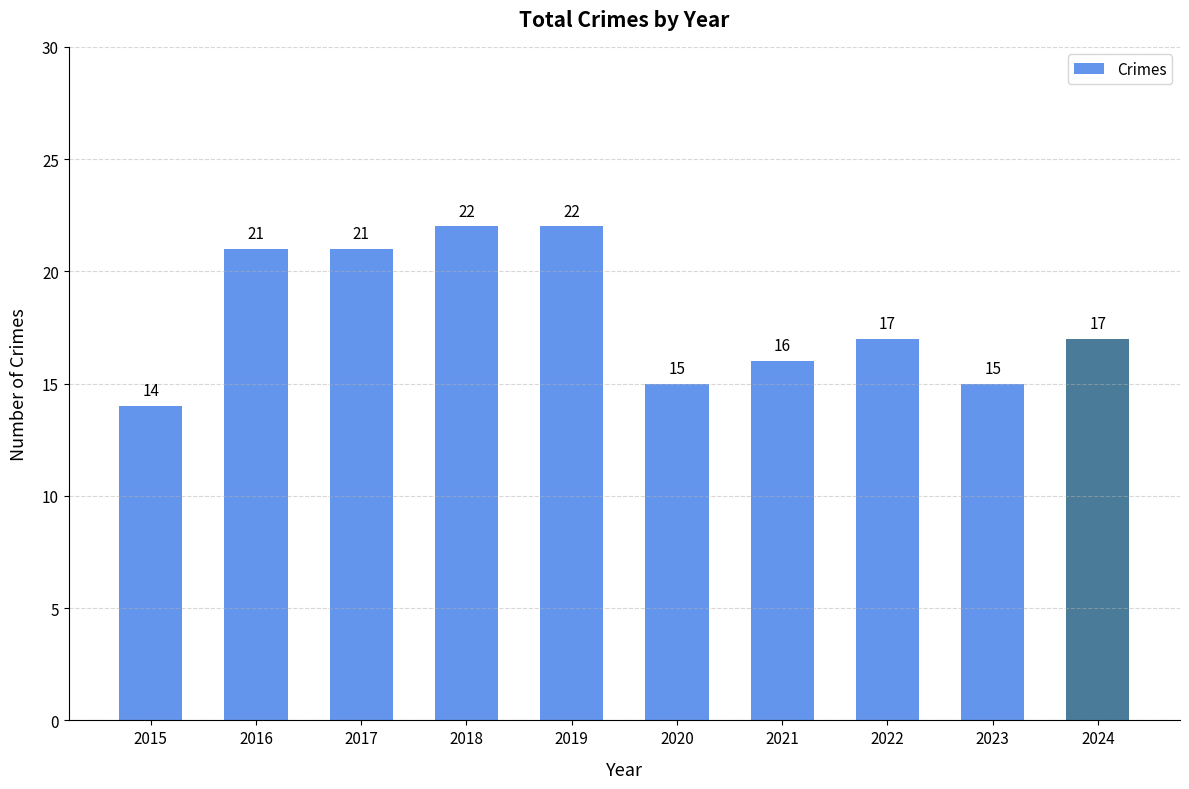

What is the ratio of the value at 2020 to the value at 2018?

0.7